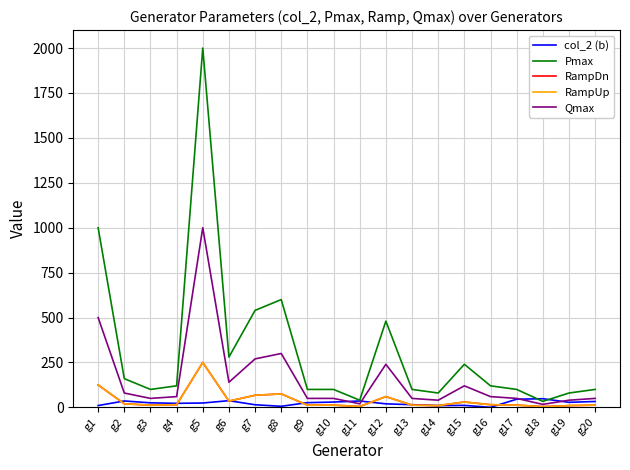

What is the sum of the col_2 (b) values at g8 and g10?

35.9